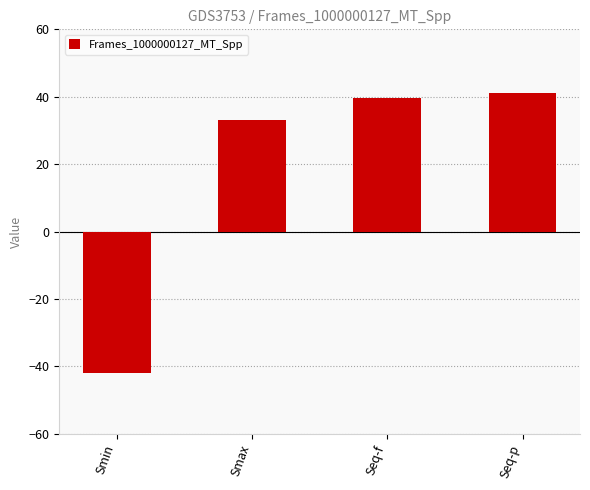

Which label corresponds to the smallest value in the chart?

Smin